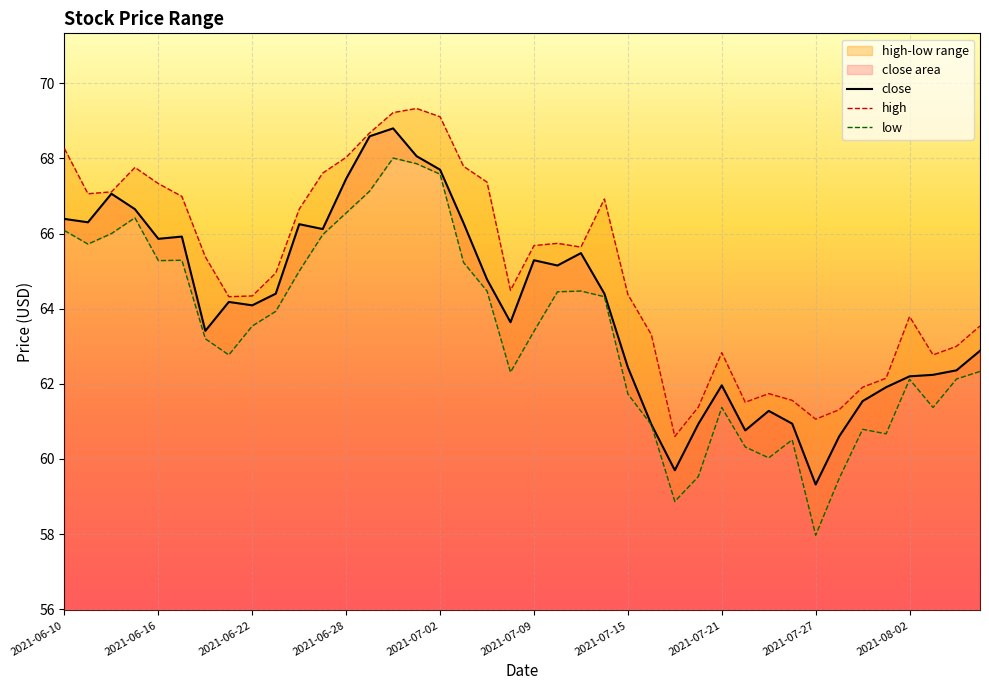

What is the average value of the low series?

63.4